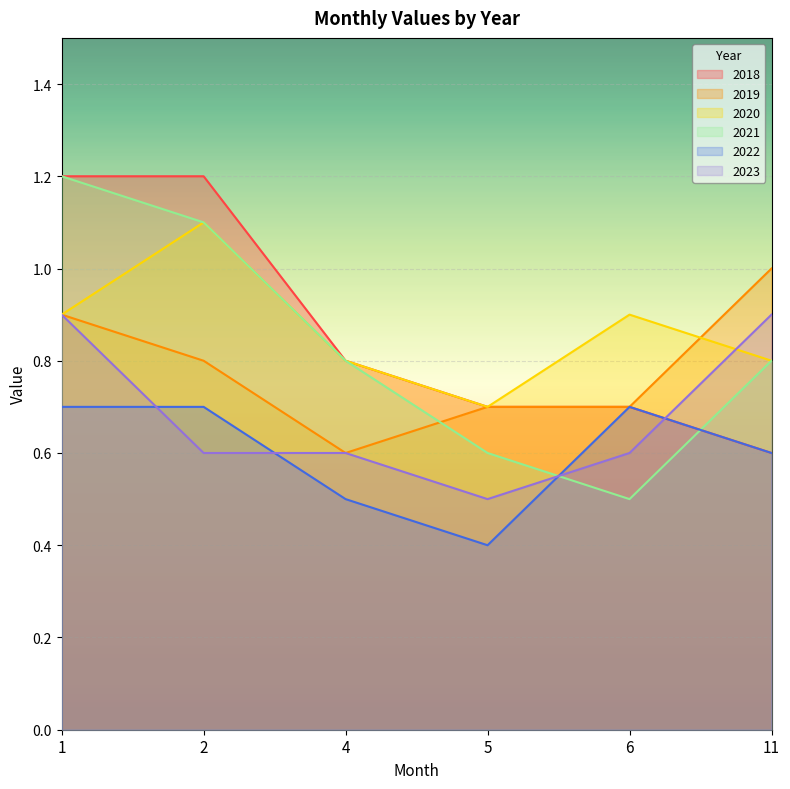

Which category has the highest value in the 2018 series?

1